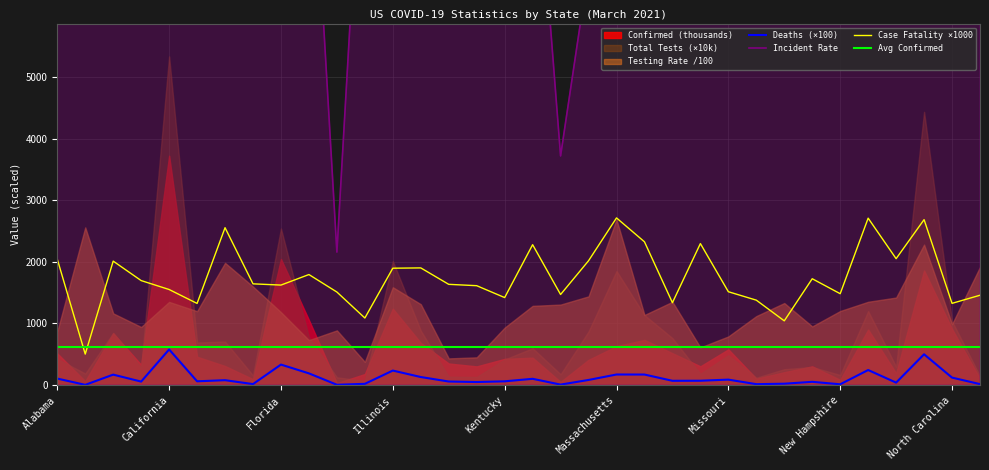

How many lines are shown in the chart?

4